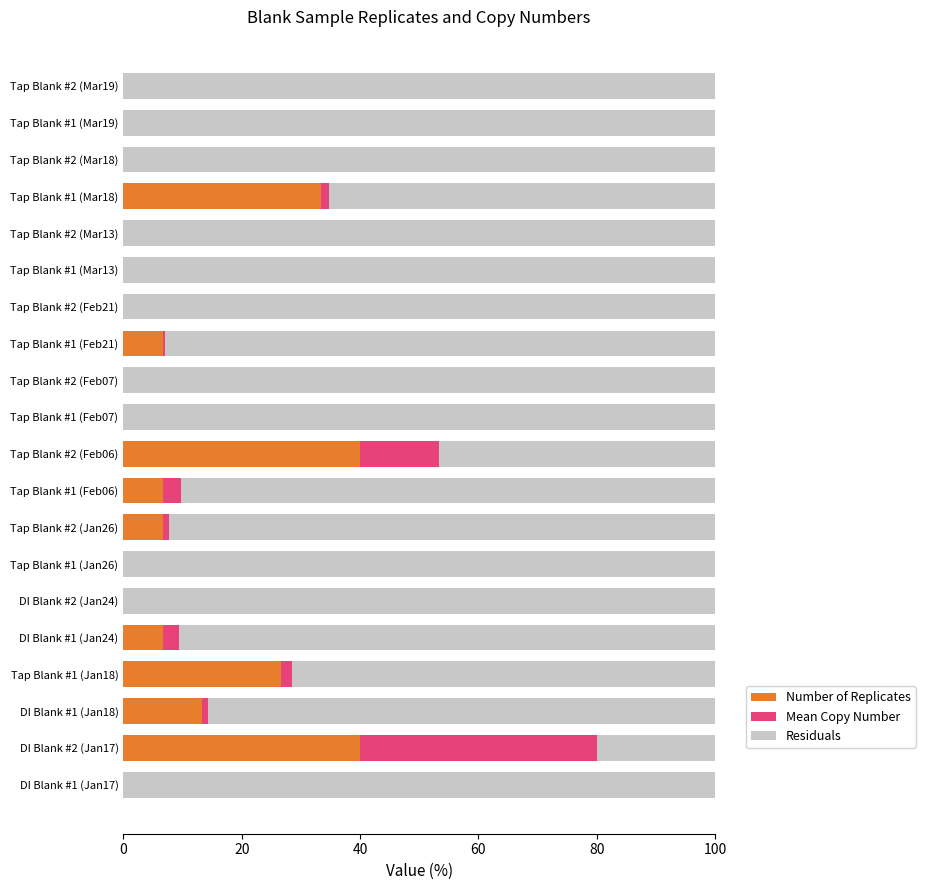

The value of Number of Replicates at Tap Blank #2 (Feb07) is 0.0. True or false?

True